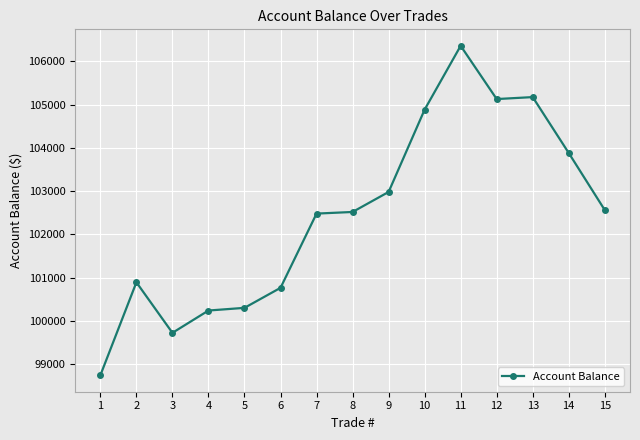

Reading right to left, extract all data points from this chart.

15=102564.0	14=103883.6	13=105176.4	12=105131.0	11=106362.4	10=104886.9	9=102982.9	8=102520.2	7=102482.5	6=100766.0	5=100303.0	4=100241.1	3=99725.3	2=100893.5	1=98744.6